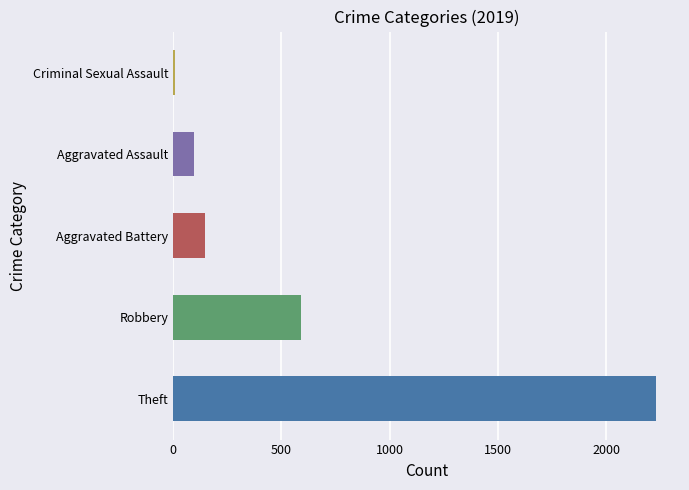

What is the smallest value displayed?

8